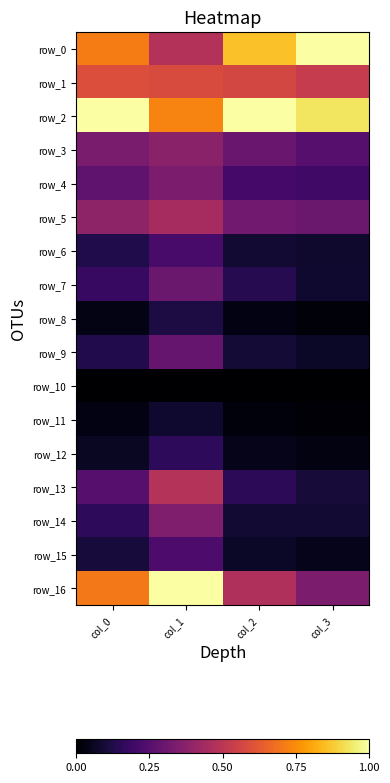

Is the value of row_15 at col_3 greater than the value of row_11 at col_2?

Yes